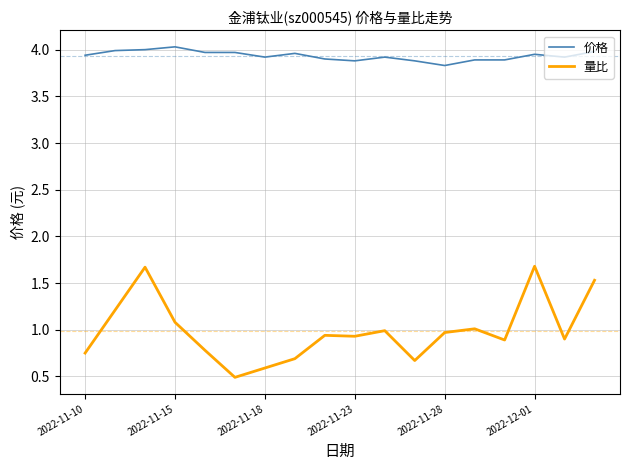

What is the highest value of the 量比 series?

1.7